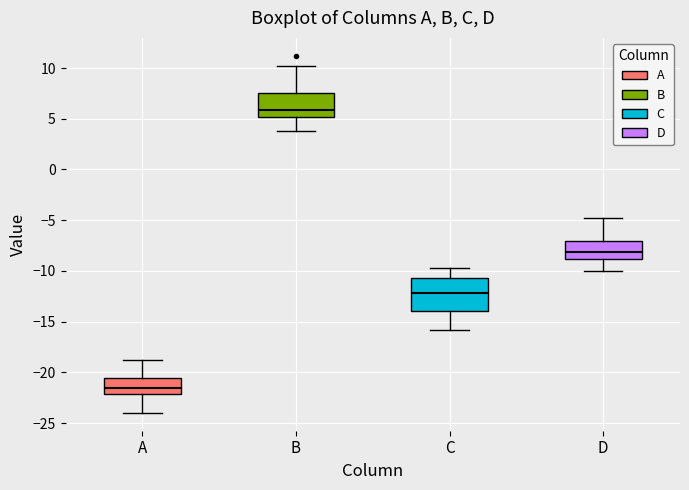

Reading left to right, read every box against the y-axis: the position of its median line, the range the box covers, and the ends of its whiskers. The values are not printed on the chart, so give them approximately, as read against the axis.

A: median -21.5, box -22.0 to -20.5, whiskers -24.0 to -19.0
B: median 6.0, box 5.0 to 7.5, whiskers 4.0 to 10.0
C: median -12.0, box -14.0 to -10.5, whiskers -16.0 to -10.0
D: median -8.0, box -9.0 to -7.0, whiskers -10.0 to -5.0